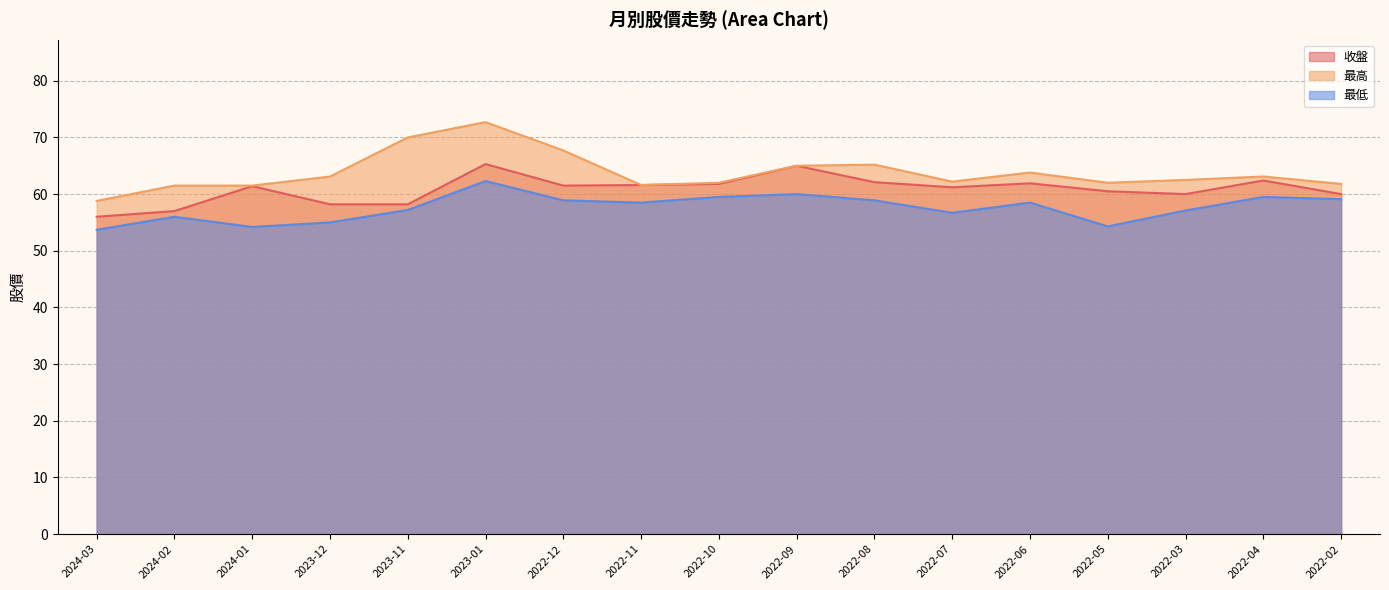

List the series in order of their overall mean, lowest first.

最低, 收盤, 最高